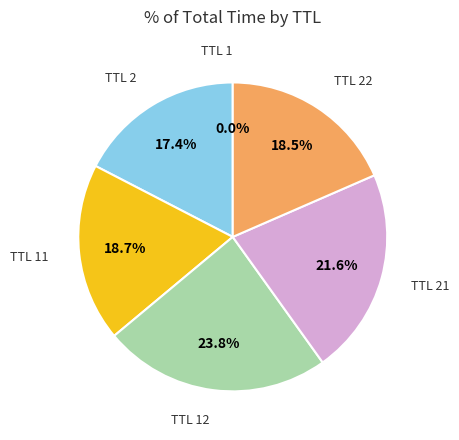

Is there a majority slice in this chart?

No